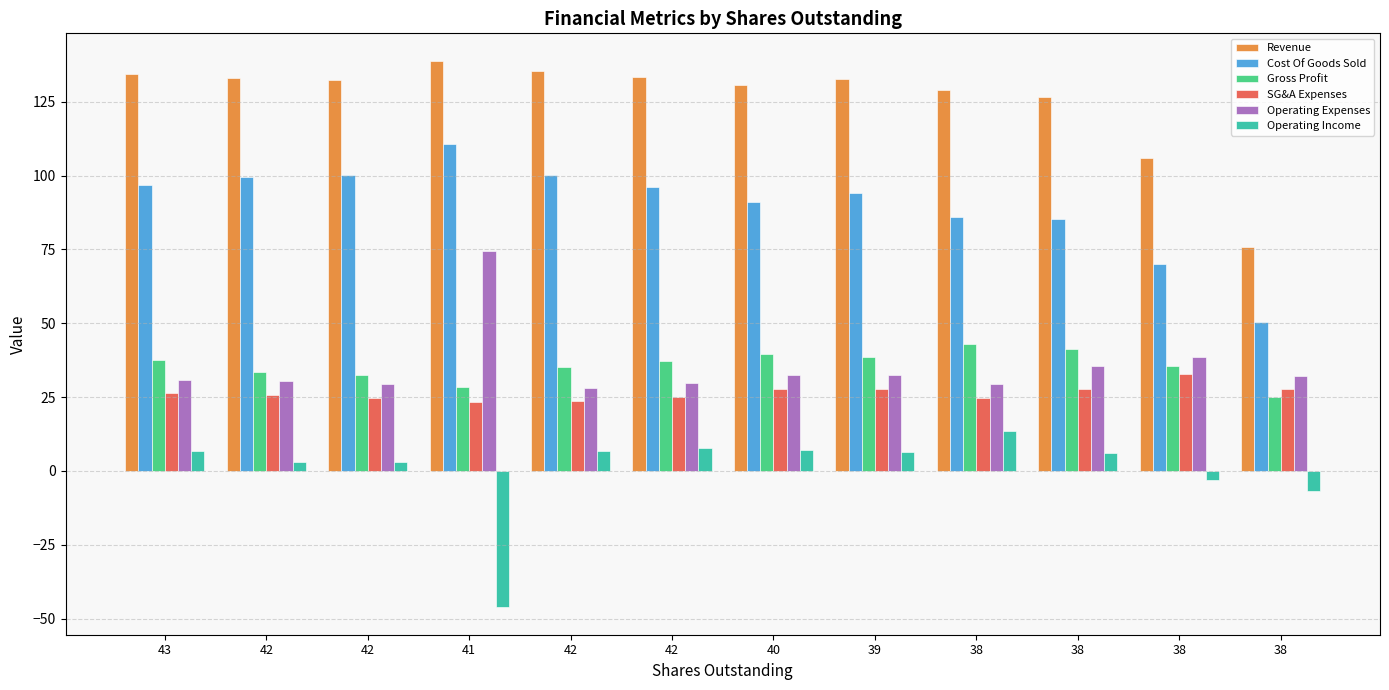

The value of Gross Profit at 41 is 28.3. True or false?

True